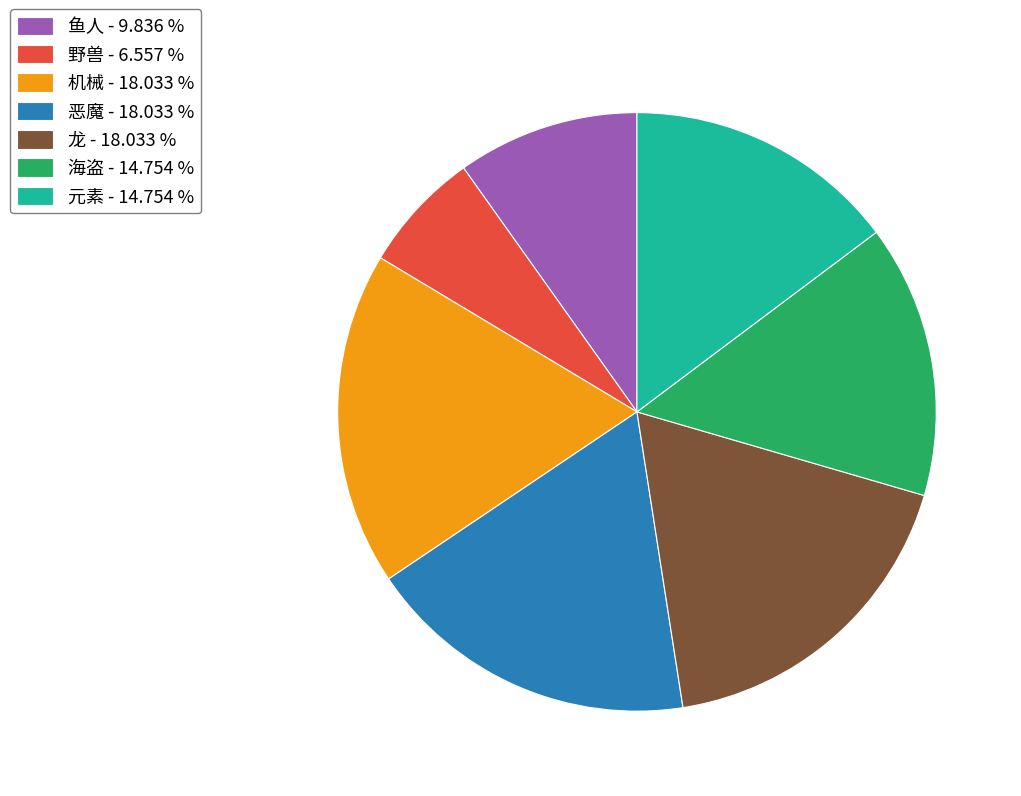

Combined, do 海盗 - 14.754 % and 元素 - 14.754 % account for over 50%?

No